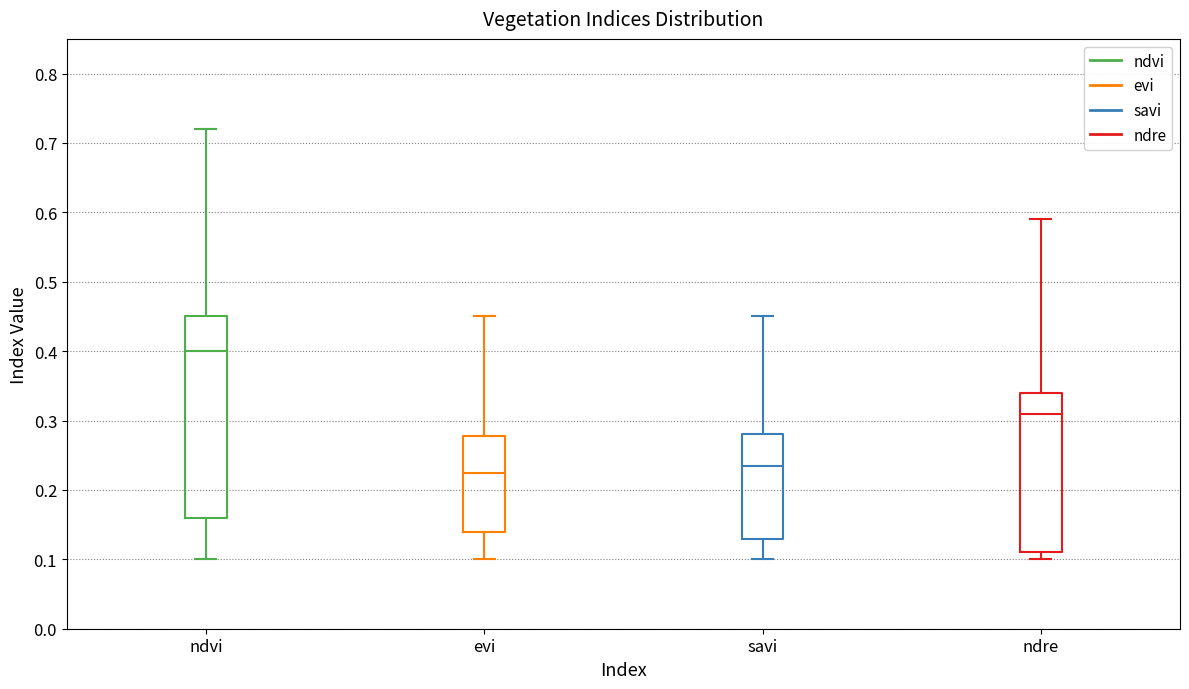

Reading left to right, transcribe this box plot: for each box, give where its median line is, the range the box spans, and where its two whiskers end, as read against the y-axis. The values are not printed on the chart, so give them approximately, as read against the axis.

ndvi: median 0.40, box 0.16 to 0.45, whiskers 0.10 to 0.72
evi: median 0.23, box 0.14 to 0.28, whiskers 0.10 to 0.45
savi: median 0.24, box 0.13 to 0.28, whiskers 0.10 to 0.45
ndre: median 0.31, box 0.11 to 0.34, whiskers 0.10 to 0.59